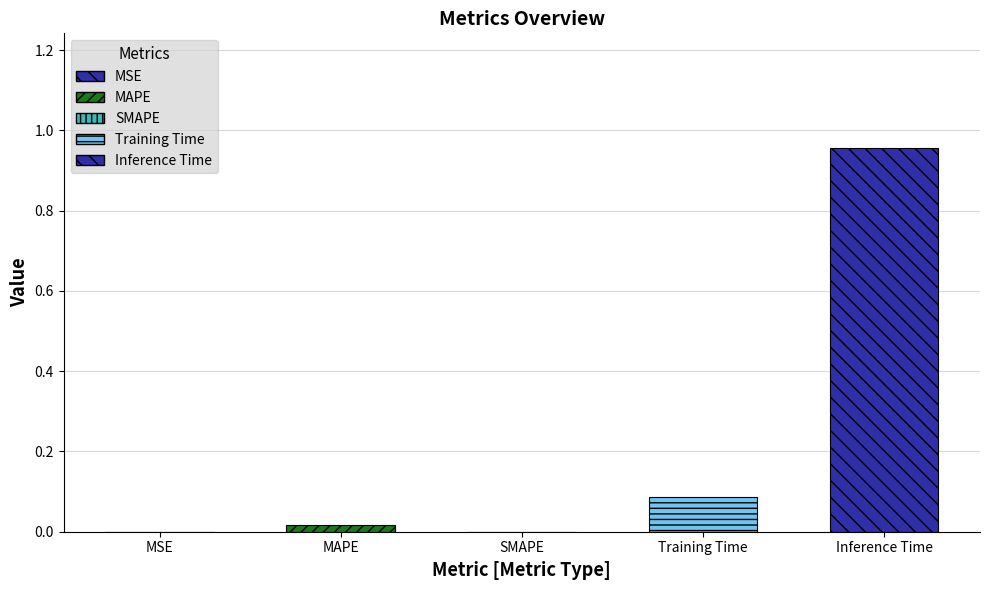

Rank the categories by value from highest to lowest.

Inference Time, Training Time, MAPE, MSE, SMAPE